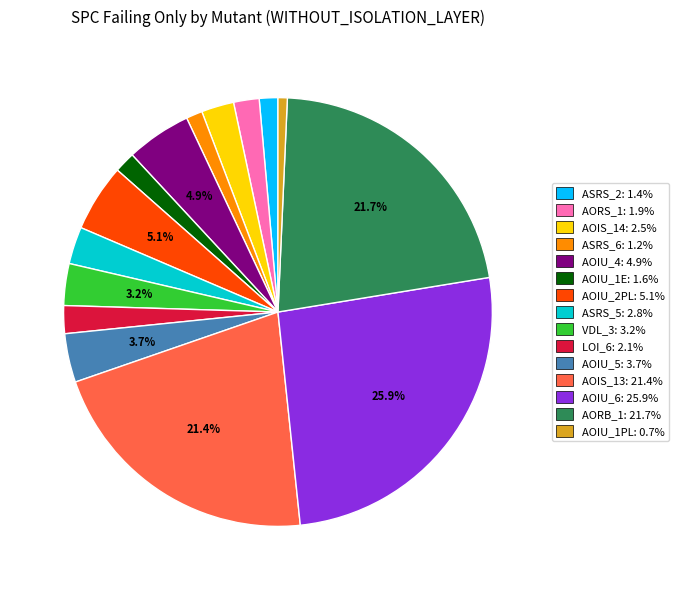

Is there a majority slice in this chart?

No